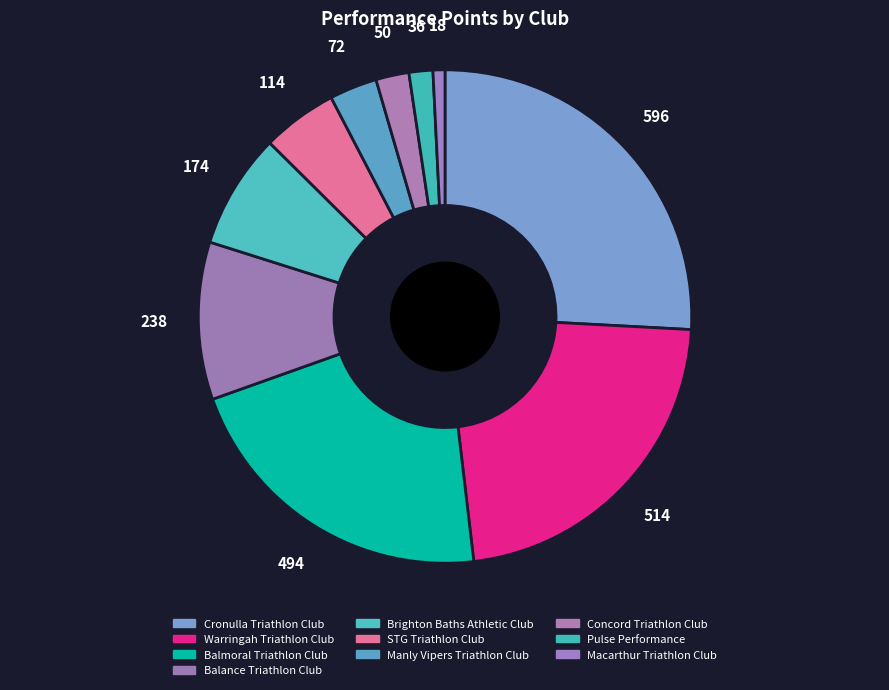

How many segments does this pie chart have?

10